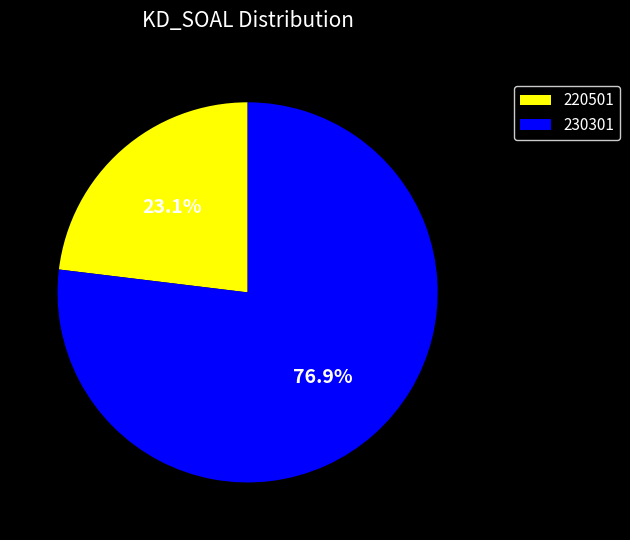

How many segments does this pie chart have?

2